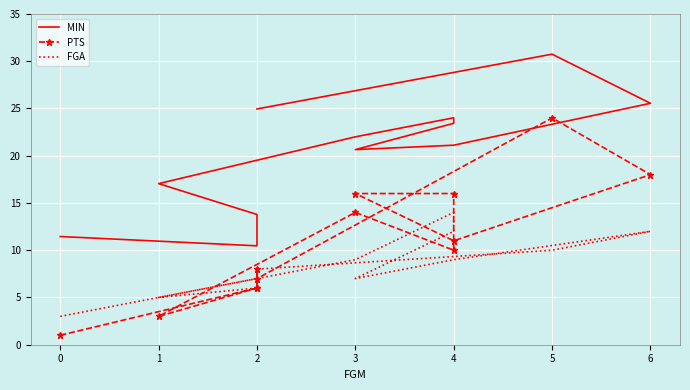

True or false: FGA and MIN cross at least once.

False